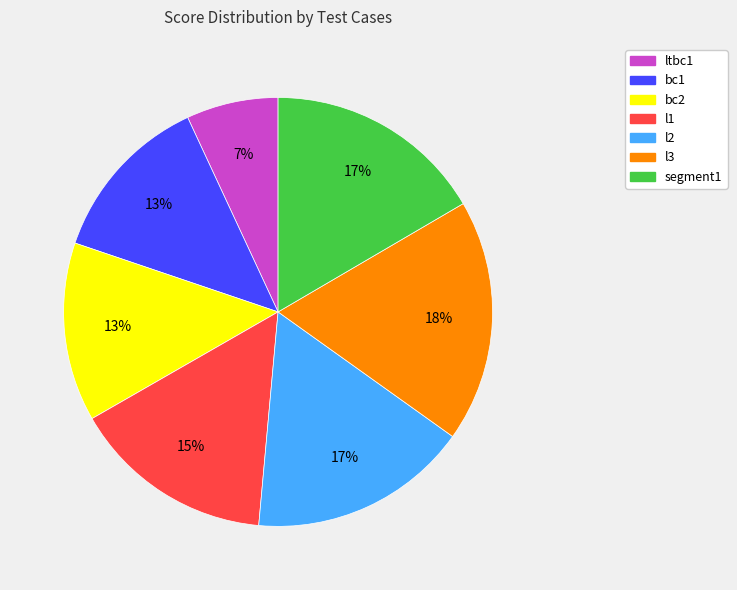

Is the sum of l2 and bc2 greater than half?

No